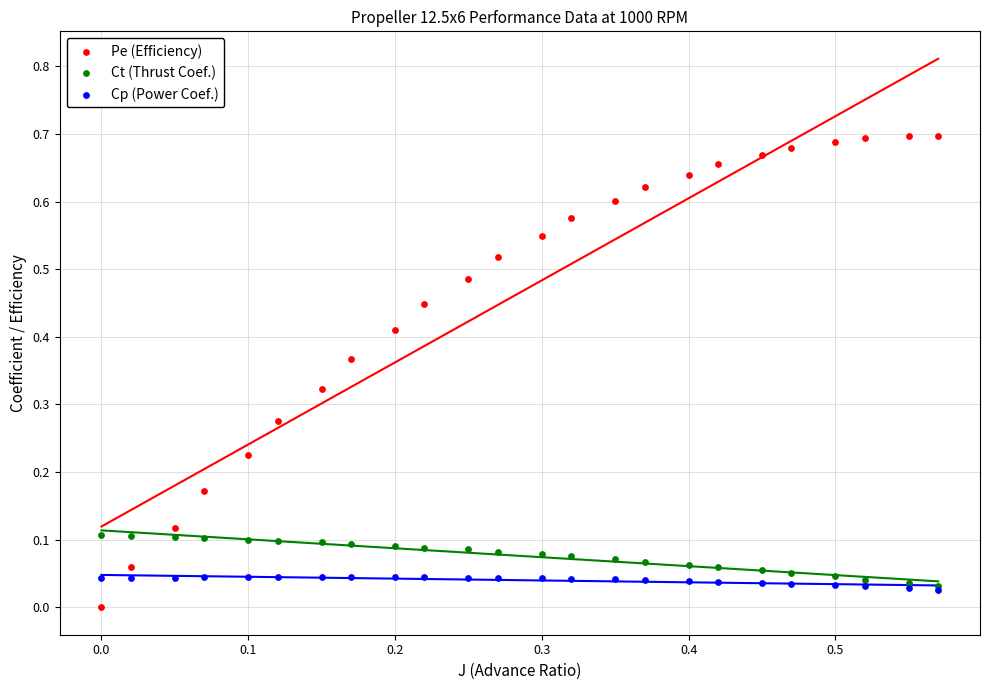

What are all the series names shown in the legend?

Pe (Efficiency), Ct (Thrust Coef.), Cp (Power Coef.)